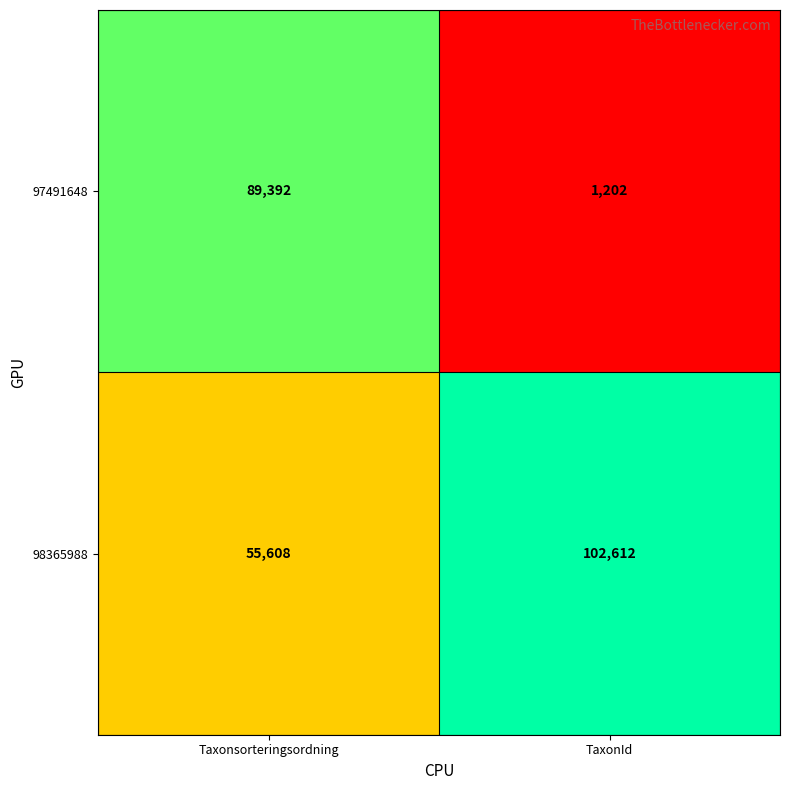

Rank the series by their average value, from lowest to highest.

97491648, 98365988